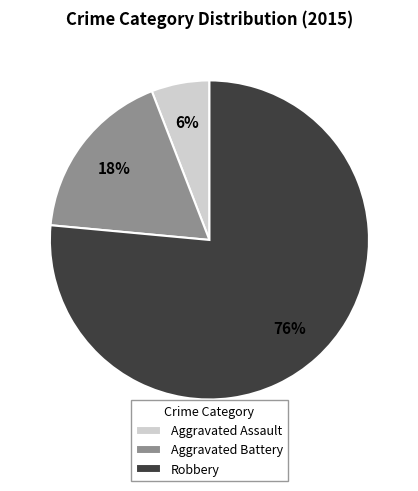

What percentage is the Aggravated Assault slice, to the nearest percent?

6%